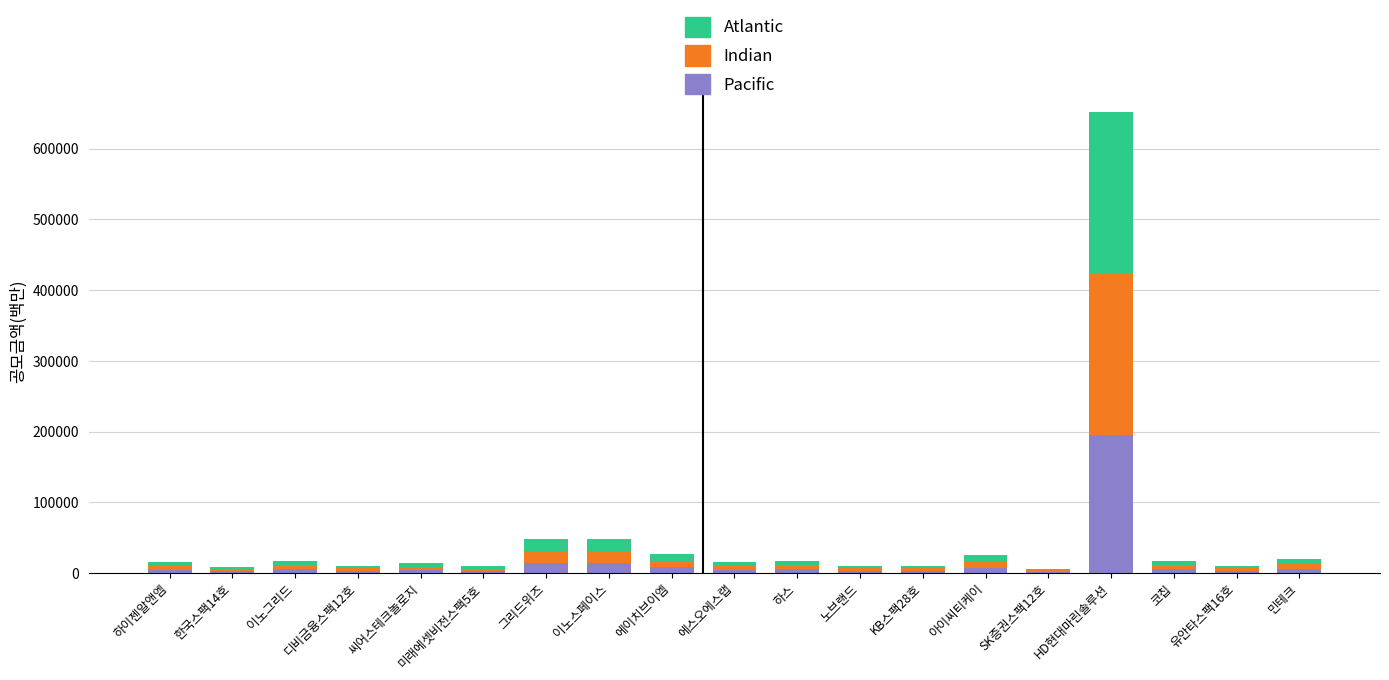

At which category is the sum across all series the highest?

HD현대마린솔루션